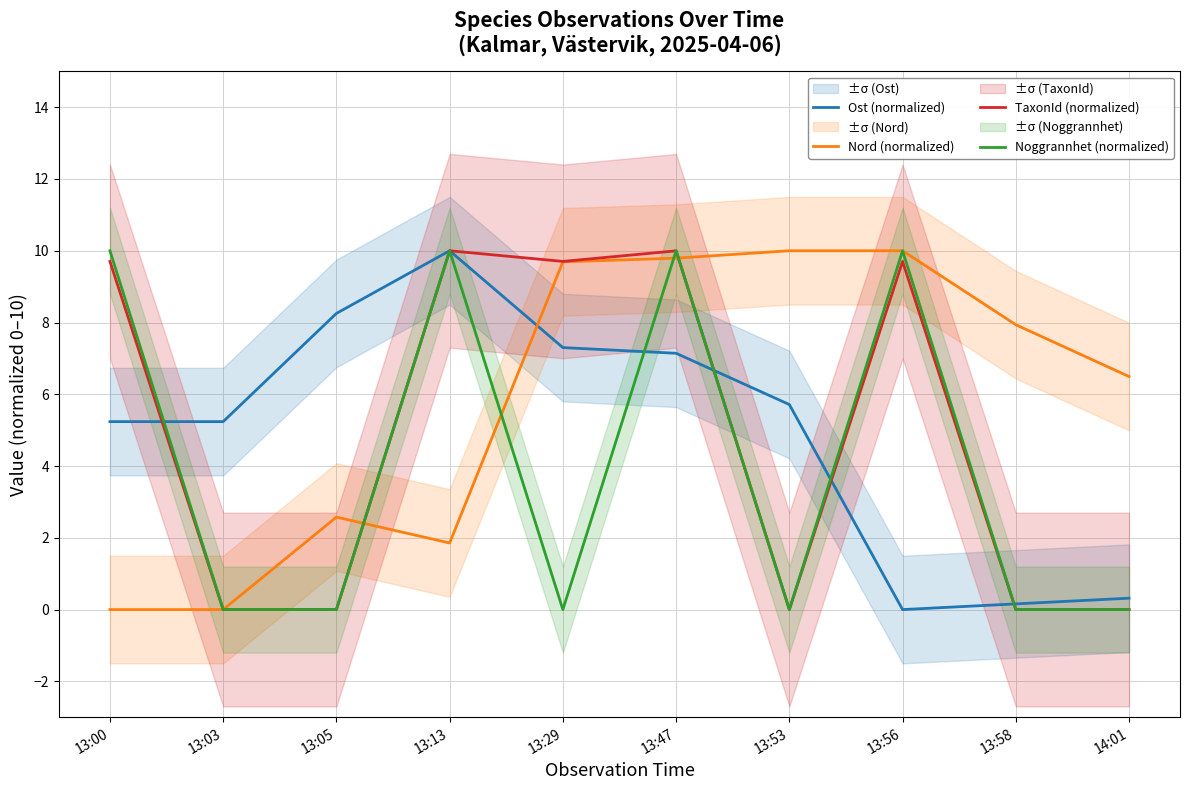

Does the chart display data point markers on the line(s)?

No